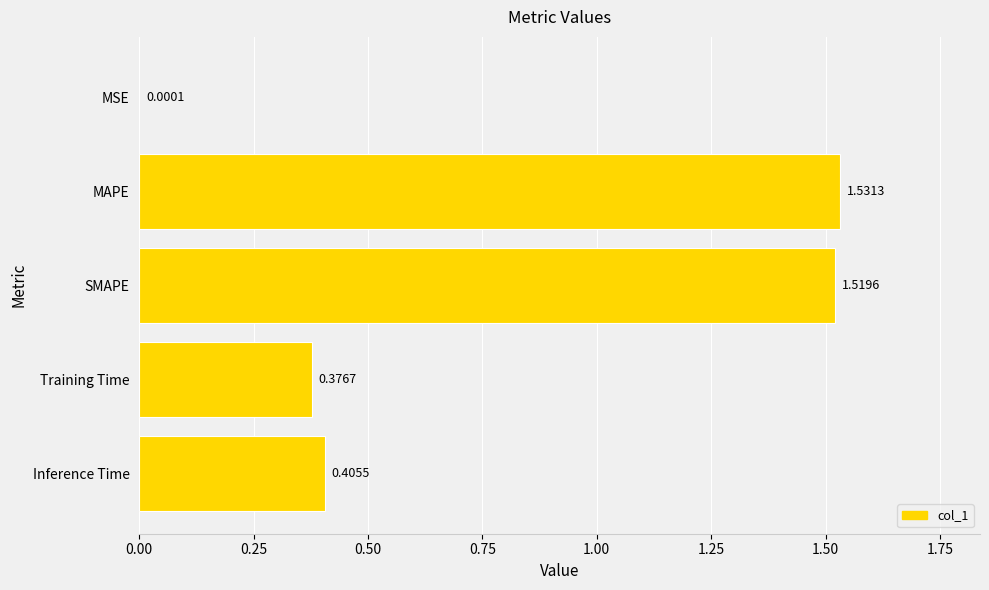

Where is the data nearest to the value 0?

MSE